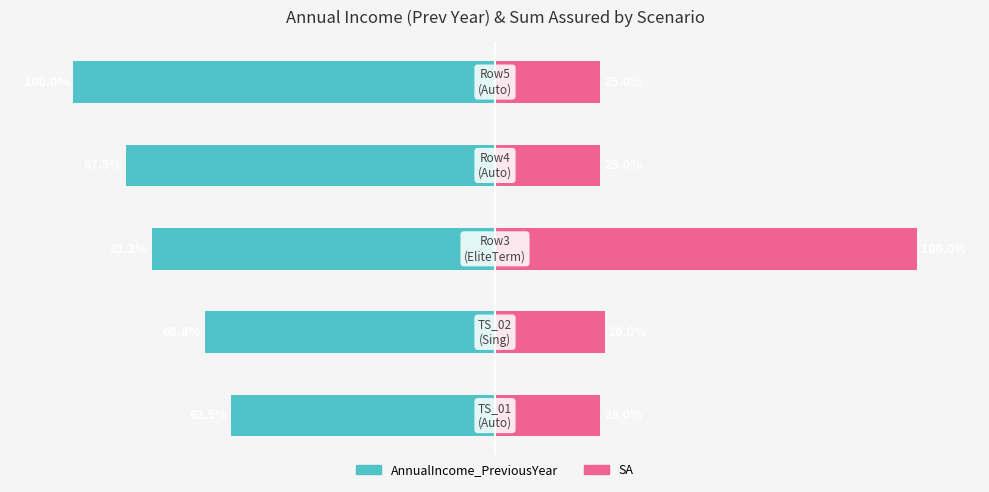

What is the difference between the maximum and minimum values in the AnnualIncome_PreviousYear series?

37.5